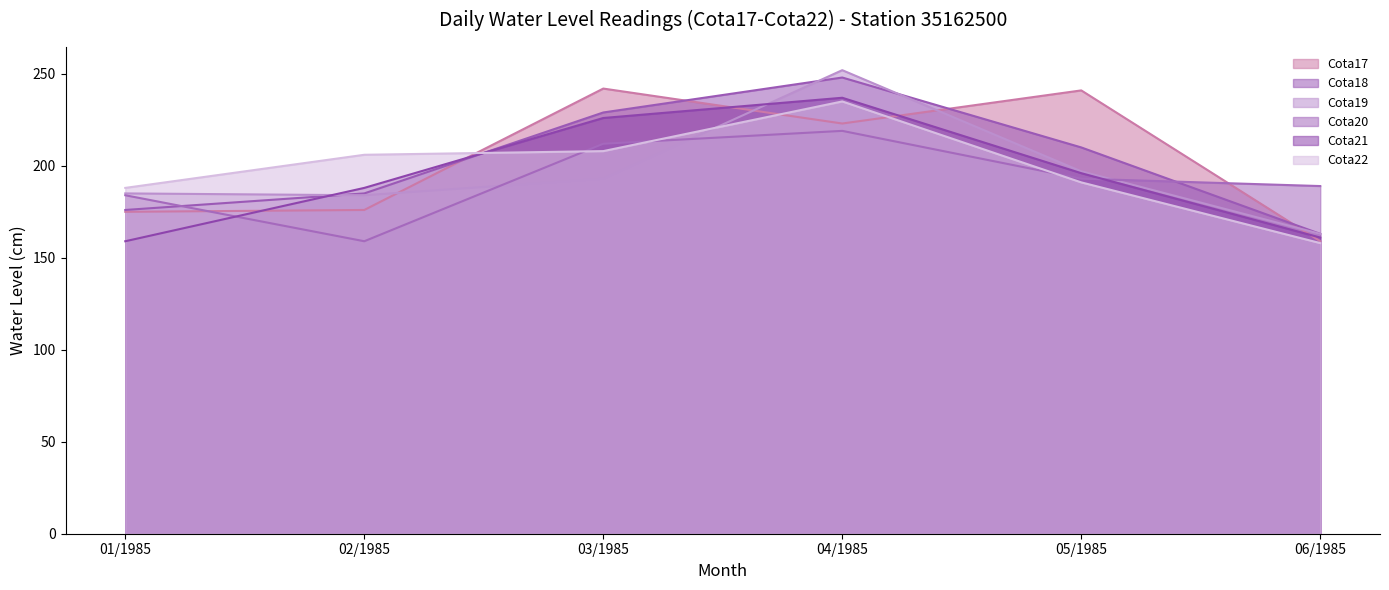

What is the total value across all series at 06/1985?

993